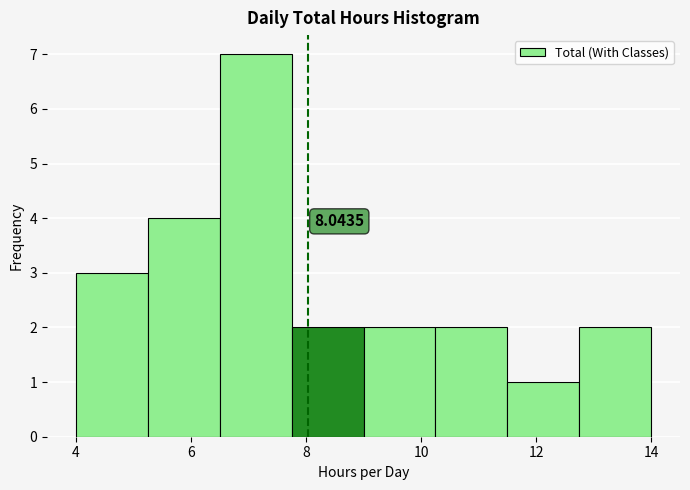

Which range on the x-axis has the tallest bar?

6.50 to 7.75